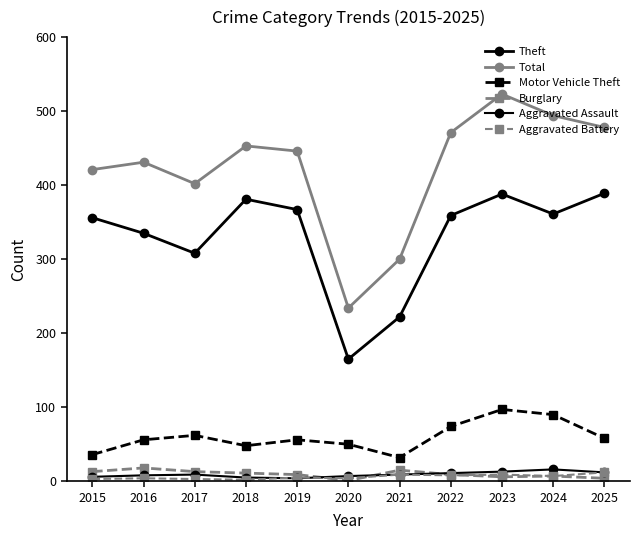

How many lines are shown in the chart?

6